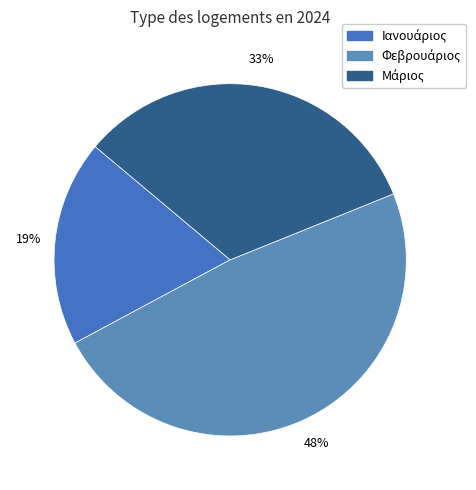

Count the number of slices in the pie.

3